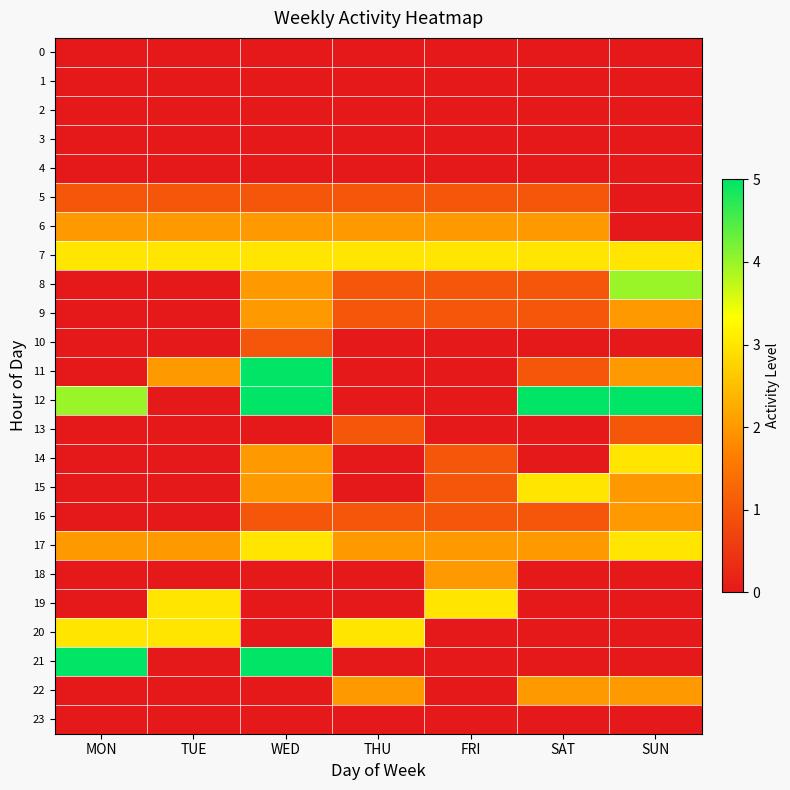

Which series has the largest total across all categories?

7